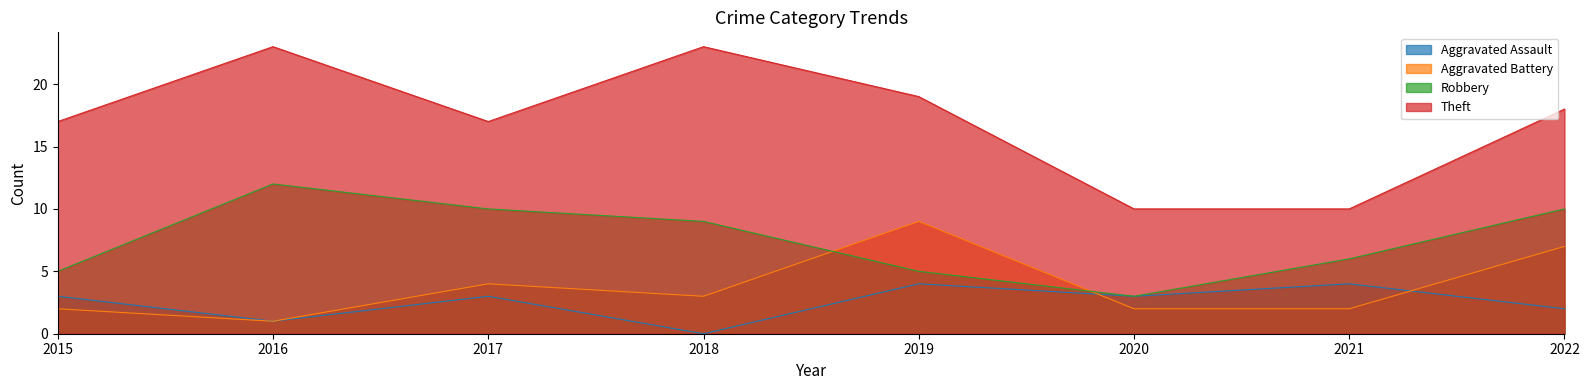

At which label does Theft reach its minimum?

2020